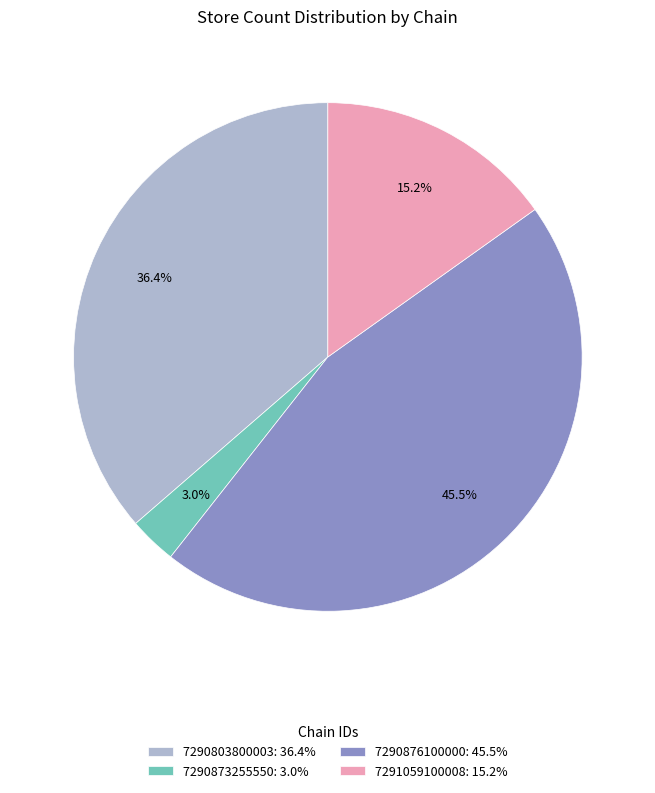

Is it true that 7291059100008 is 15% of the pie?

True